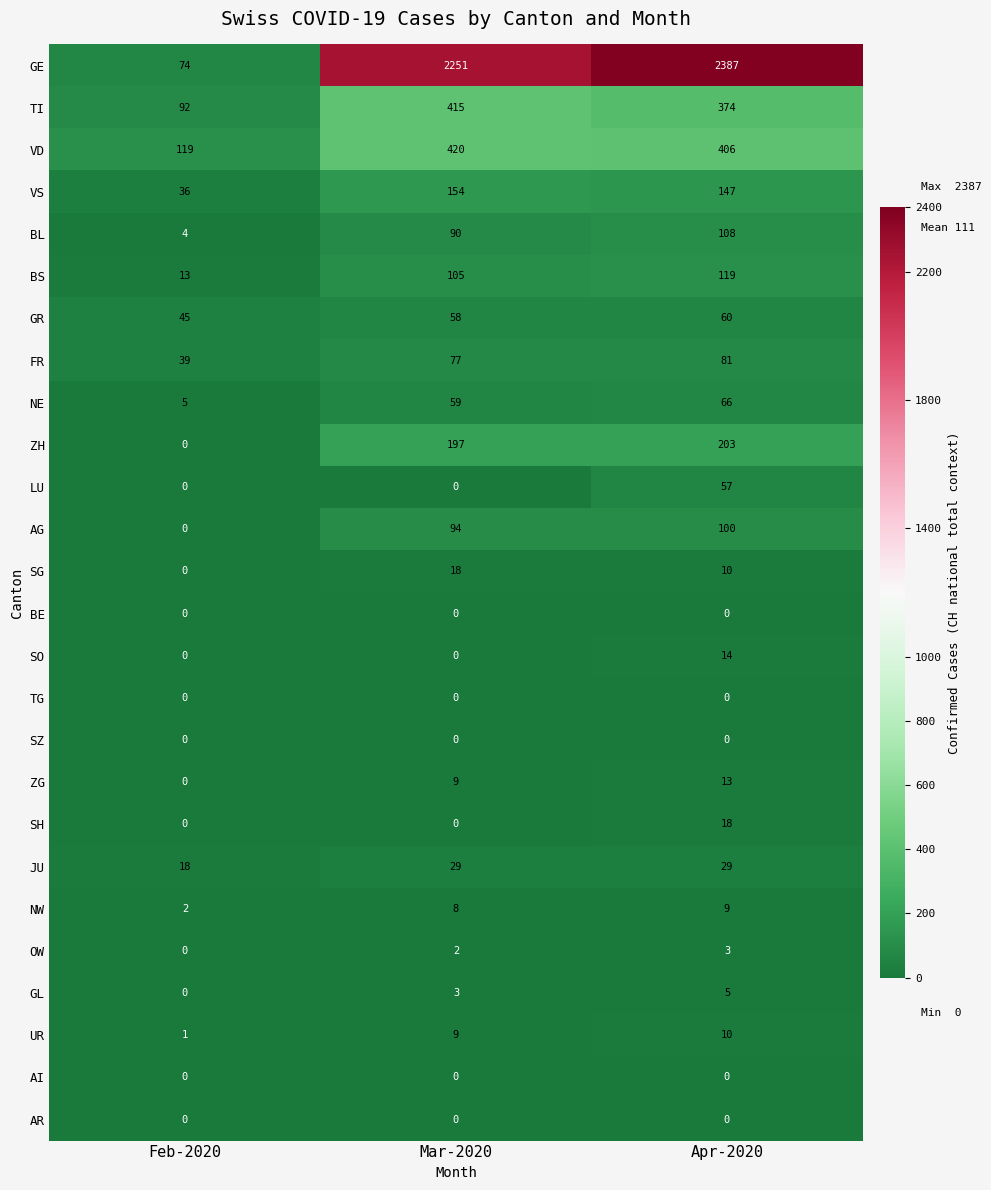

True or false: GL has a value of 5 at Mar-2020.

False